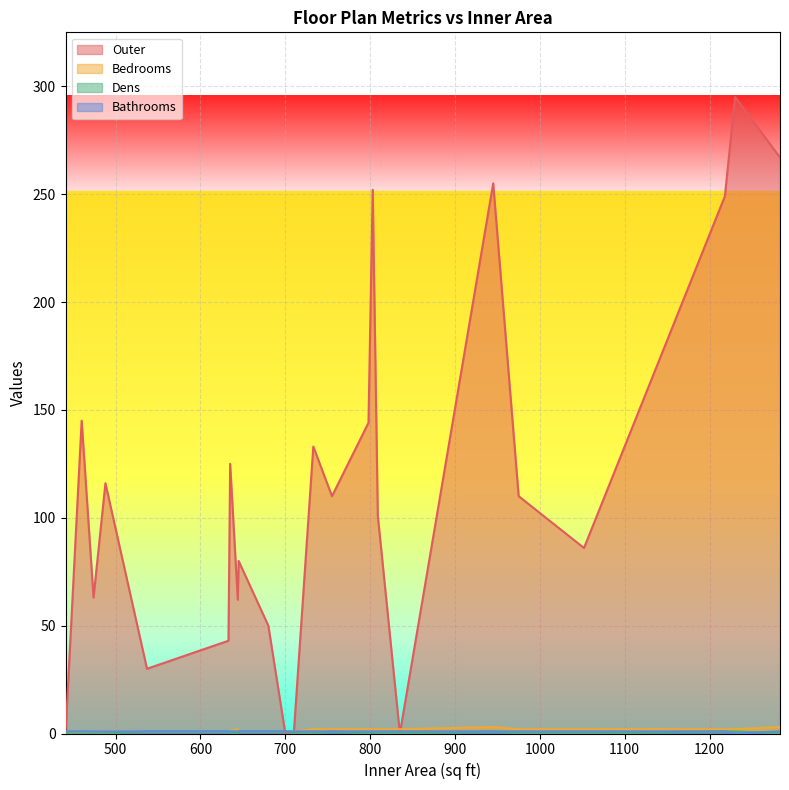

What is the approximate value of Bathrooms at 8?

1